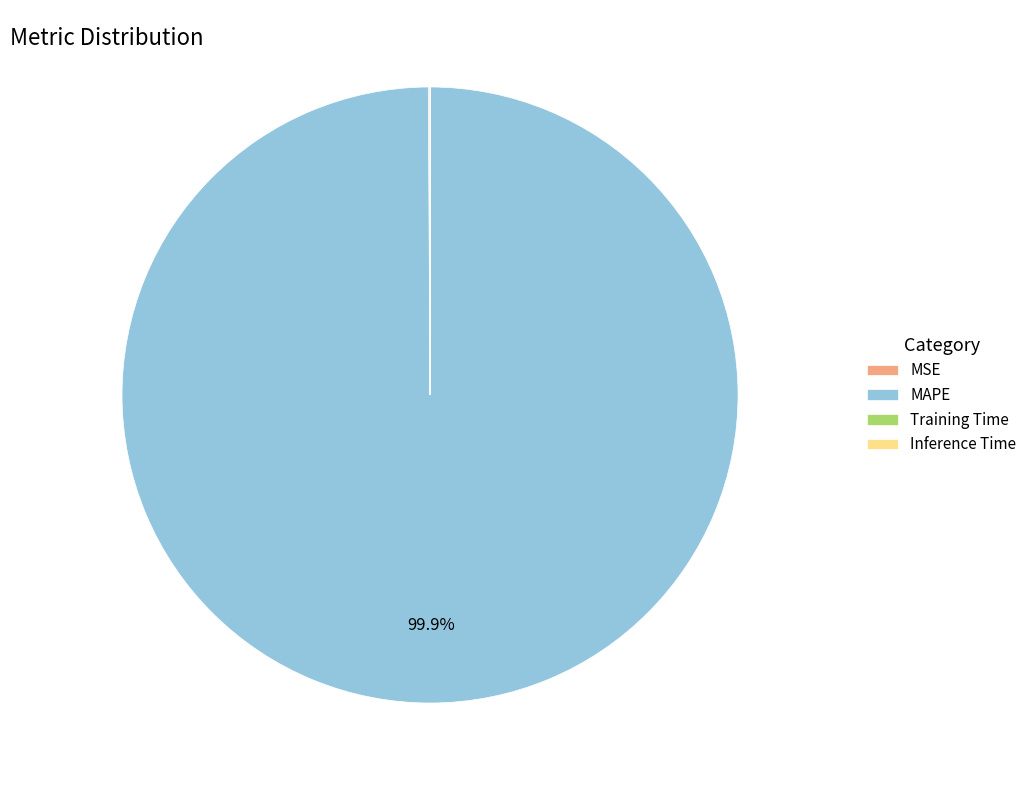

Is there any slice that represents more than half of the pie?

Yes